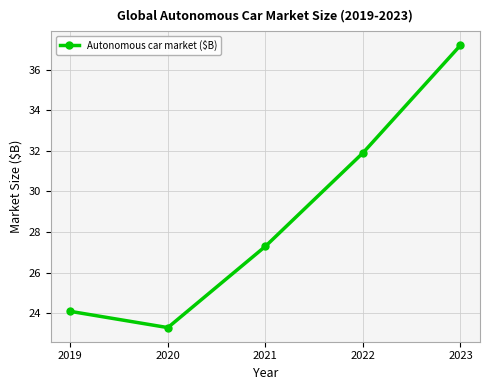

What is the approximate value at 2022?

31.9